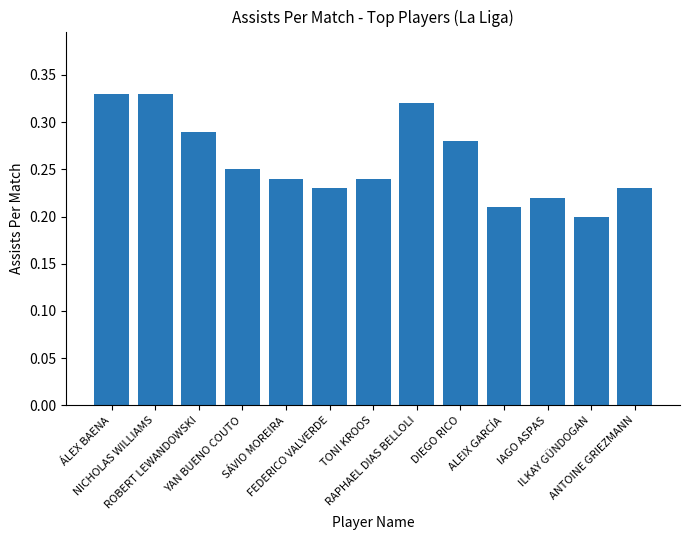

Is it true that the value at SÁVIO MOREIRA is 0.1?

False